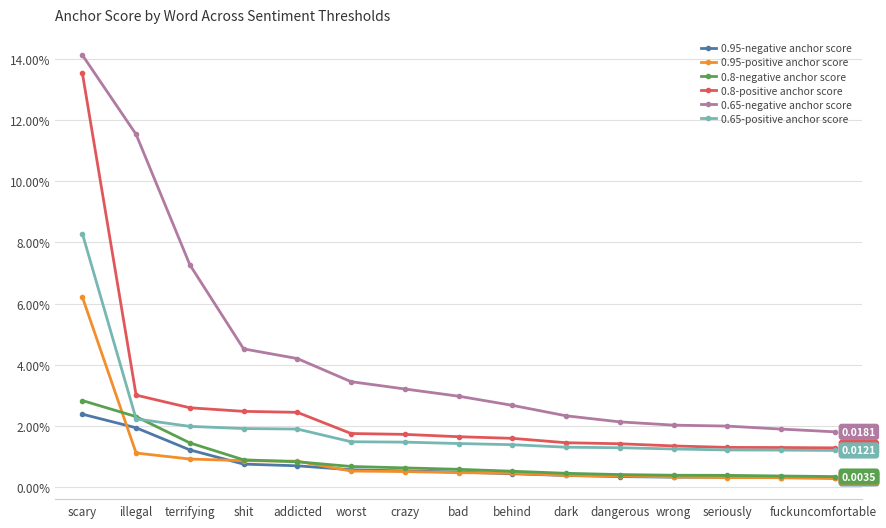

Does the chart have visible grid lines?

Yes